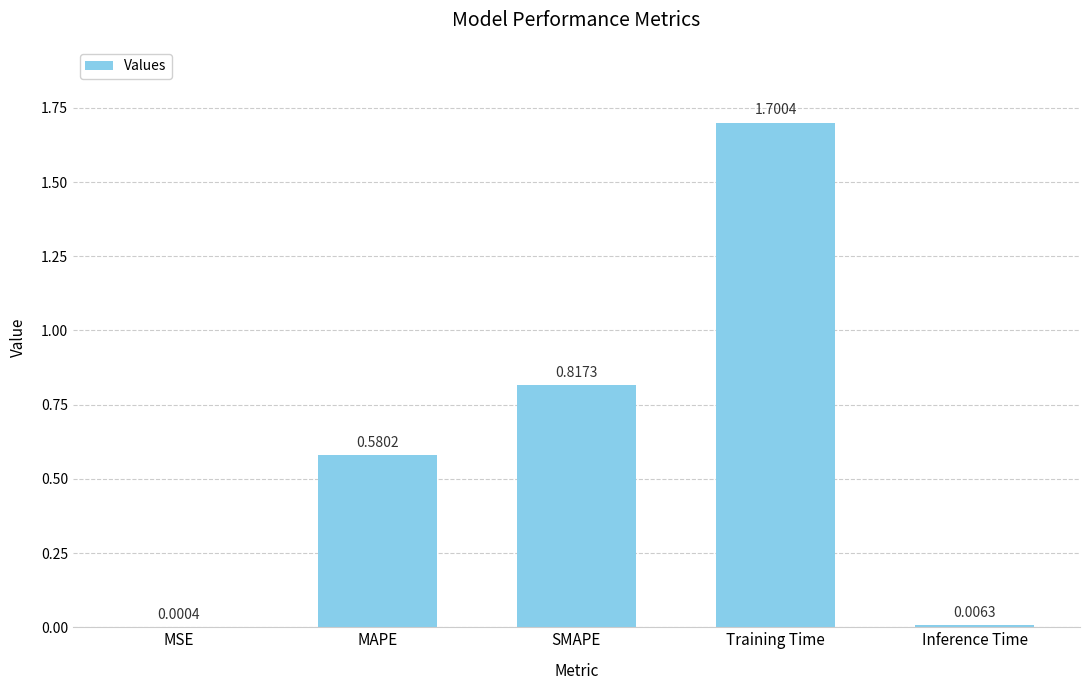

At which label is the value closest to 0?

MSE